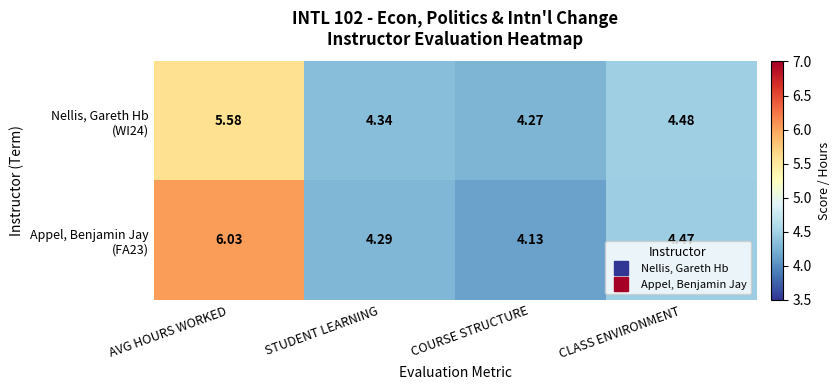

At which category is the sum across all series the highest?

AVG HOURS WORKED